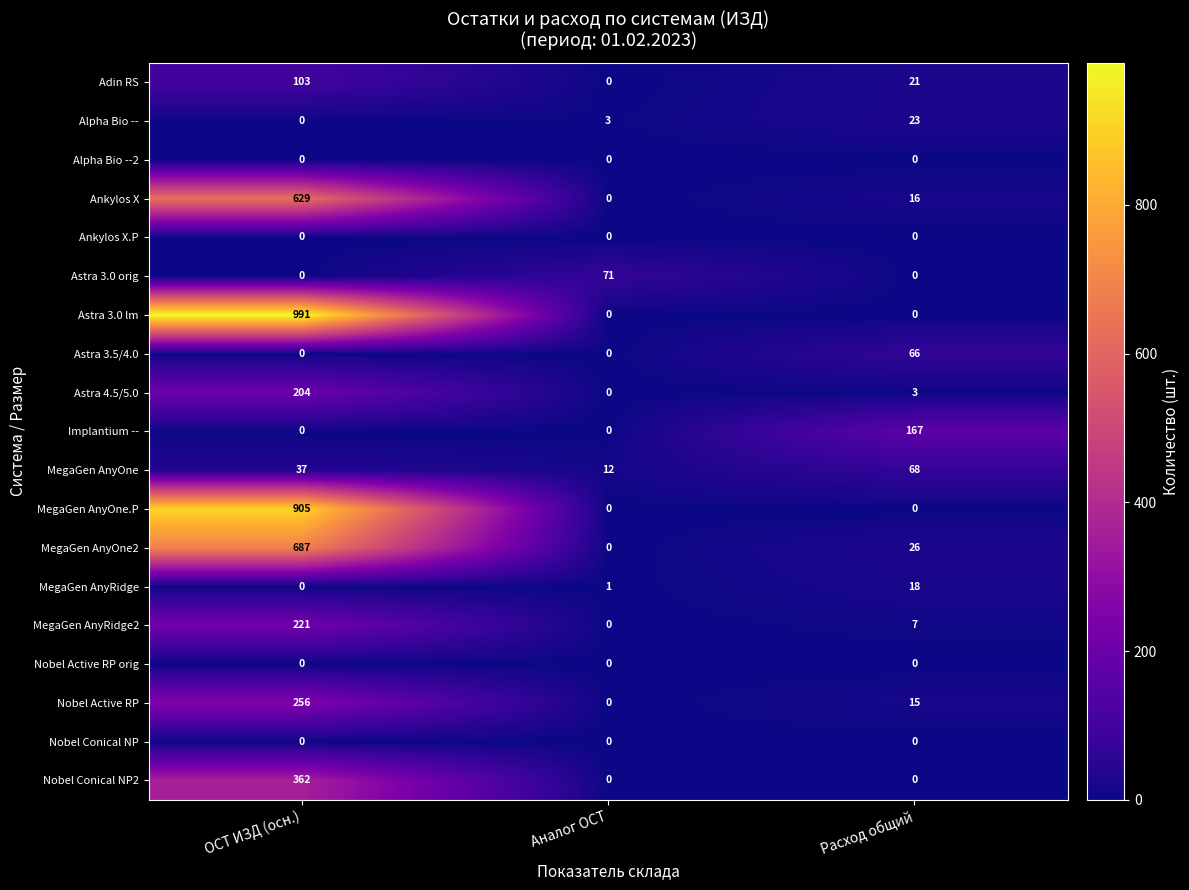

Which category has the highest value across all series?

ОСТ ИЗД (осн.)